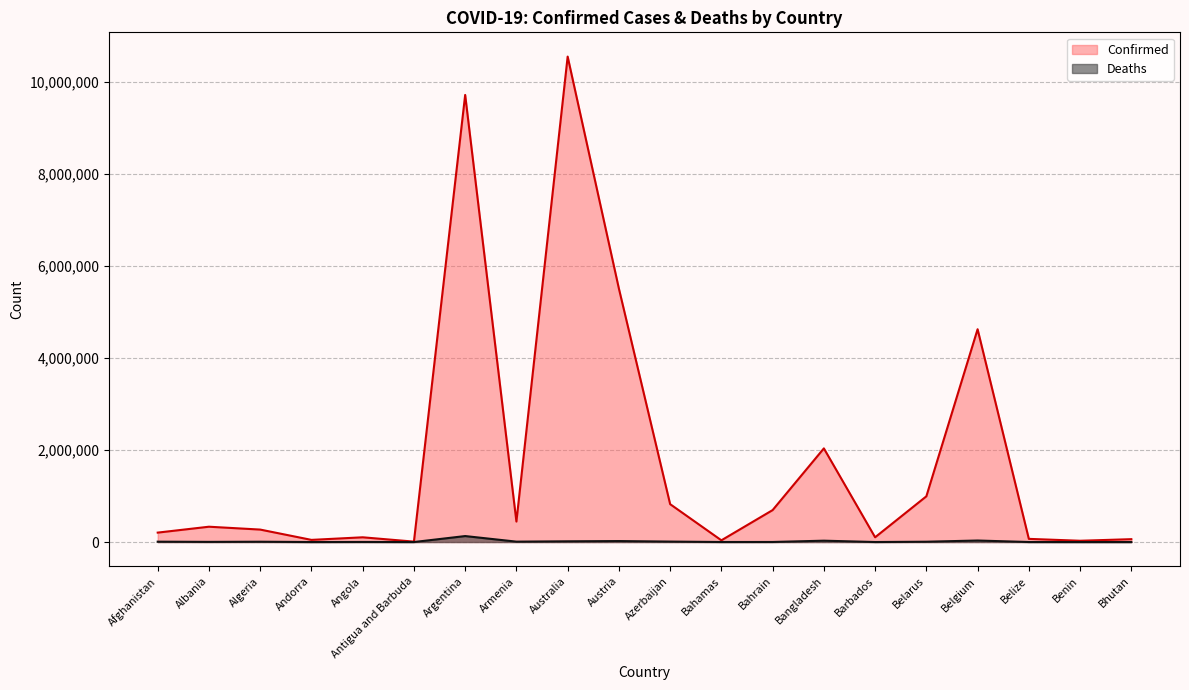

Where does the Deaths series first go above 6881?

Afghanistan